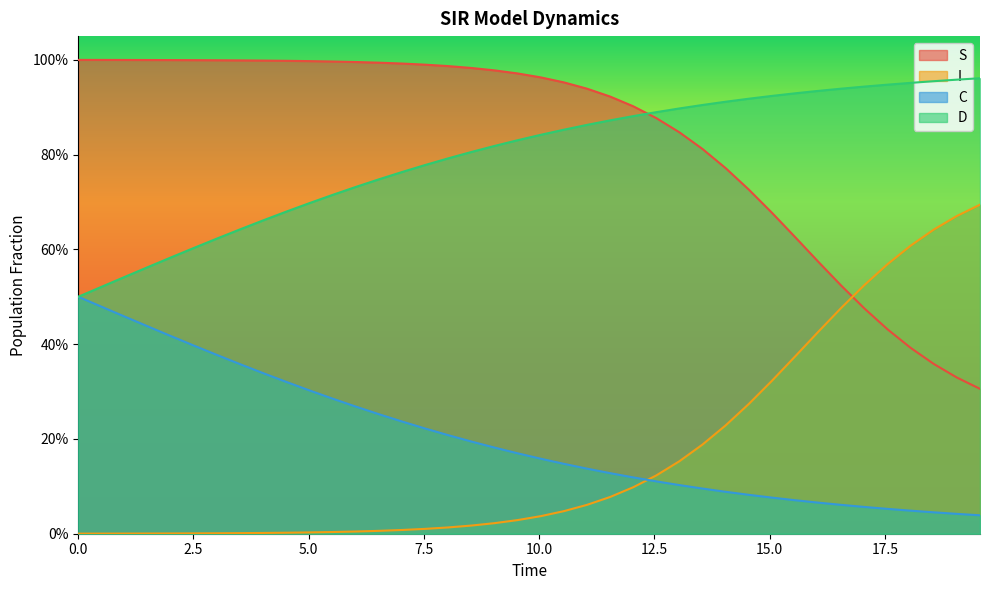

What is the label of the 31st point from the left?

30